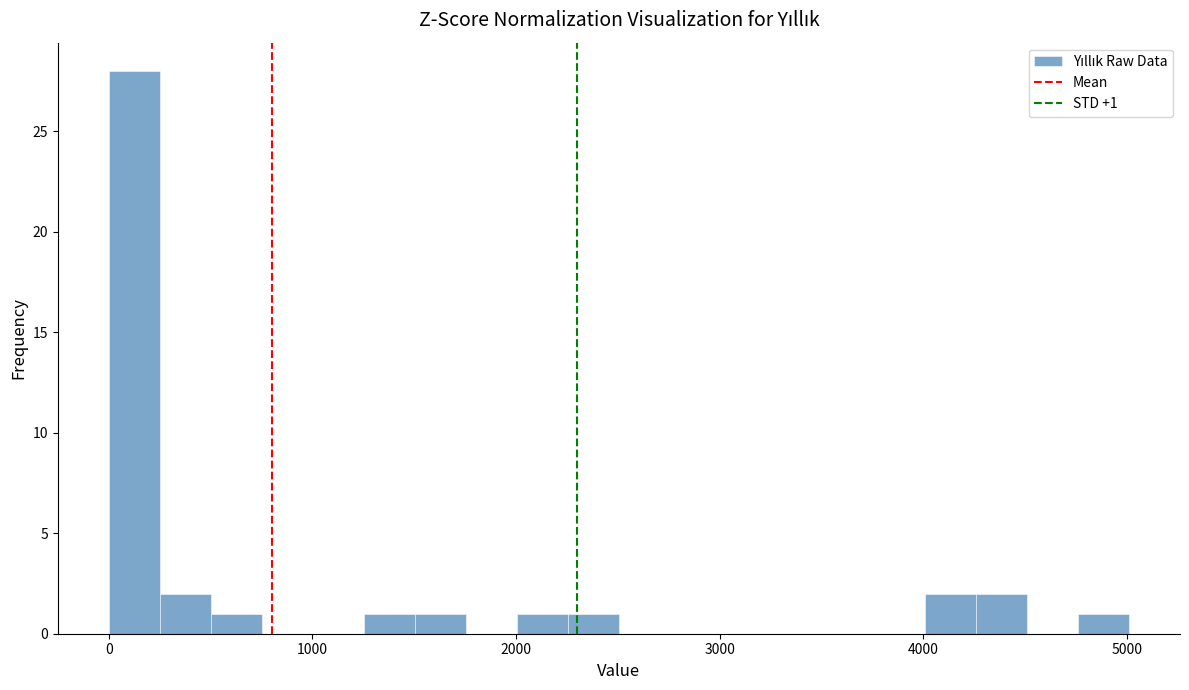

Read against the x-axis, roughly where is the centre of the tallest bar?

100